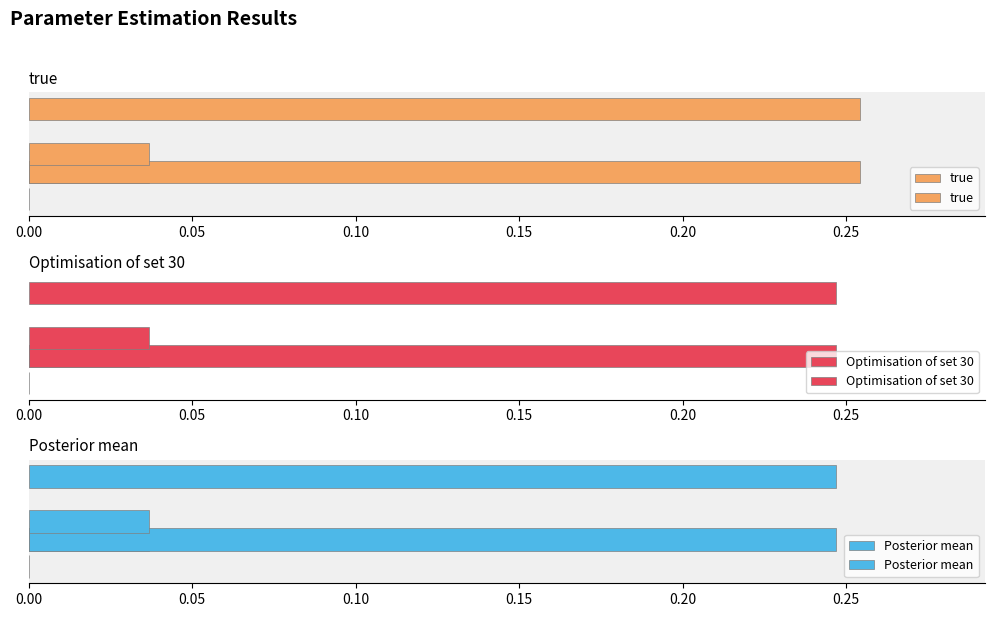

Reading left to right, what are all the values shown in this chart?

true: 0.0	0.0	0.3
Optimisation of set 30: 0.0	0.0	0.2
Posterior mean: 0.0	0.0	0.2